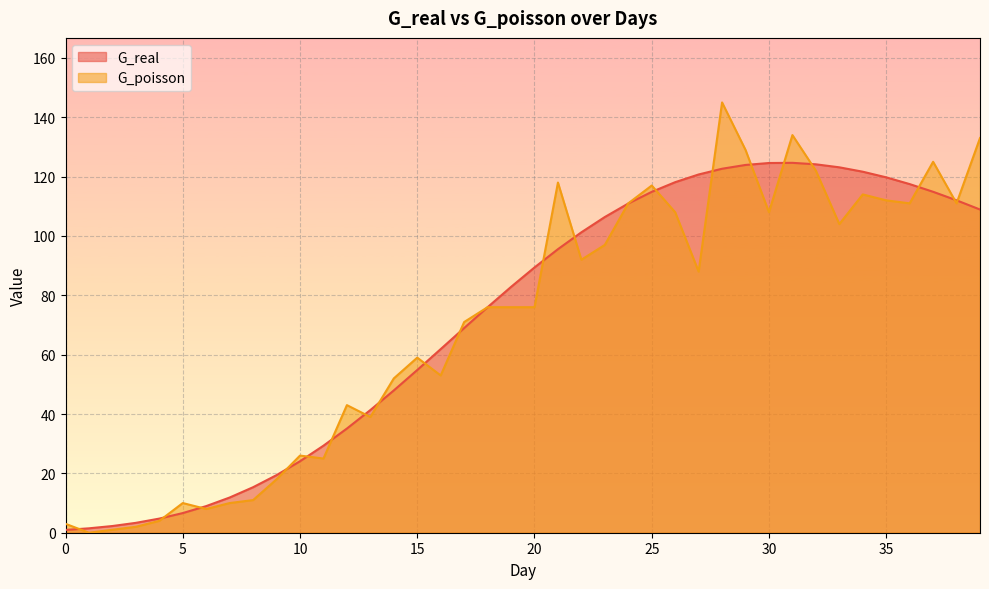

Which series has the largest range (max minus min)?

G_poisson